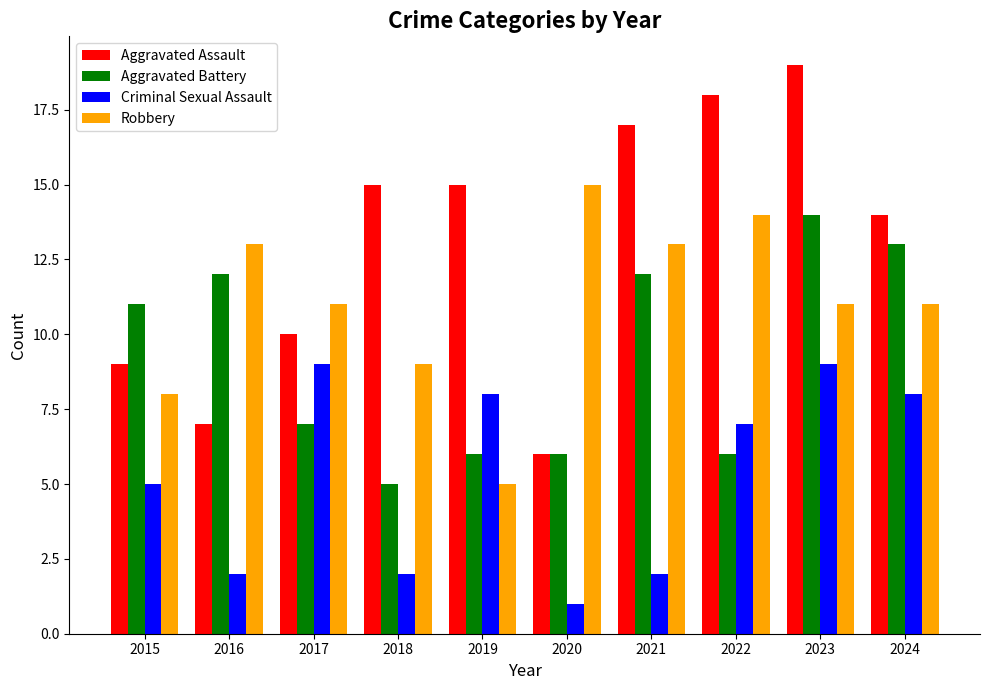

What is the total value across all series at 2021?

44